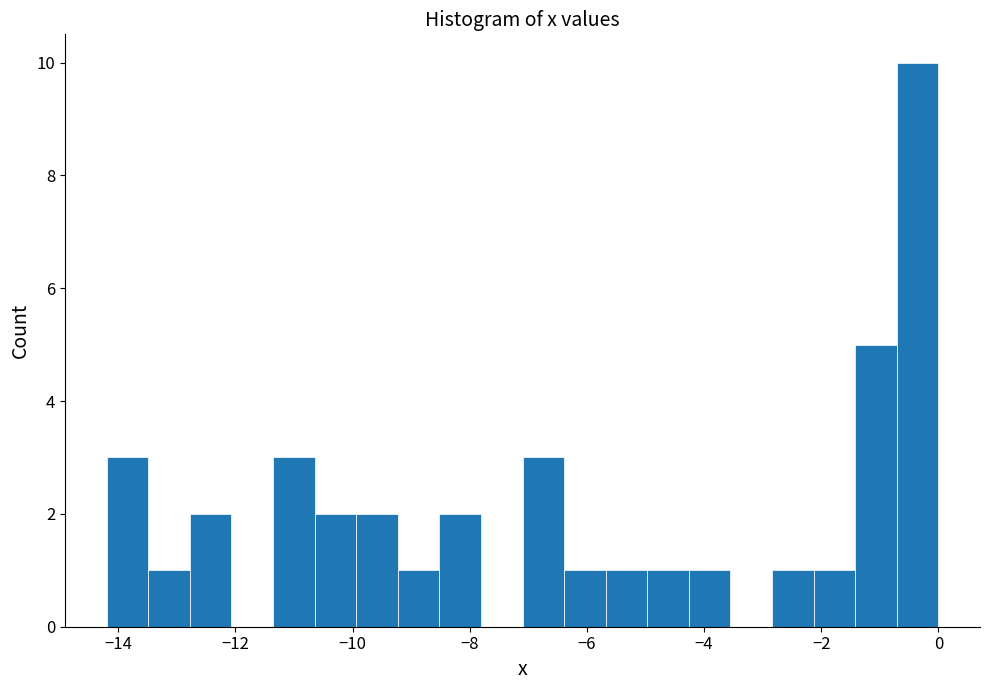

Around what value on the x-axis is the tallest bar? Give the approximate position of its centre, as read against the axis.

-0.4